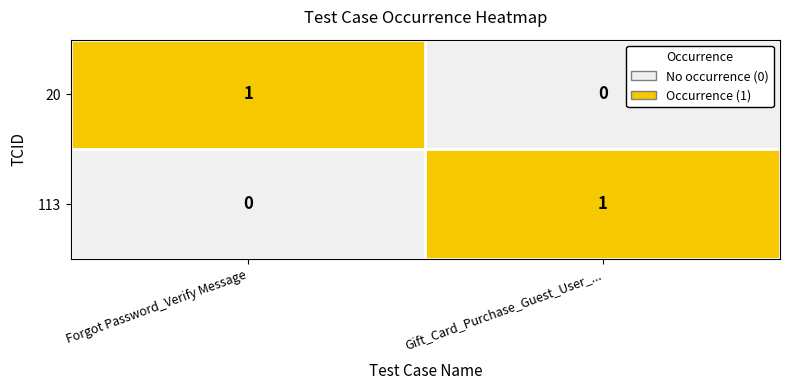

At Gift_Card_Purchase_Guest_User_..., list the series in order from largest to smallest.

113, 20